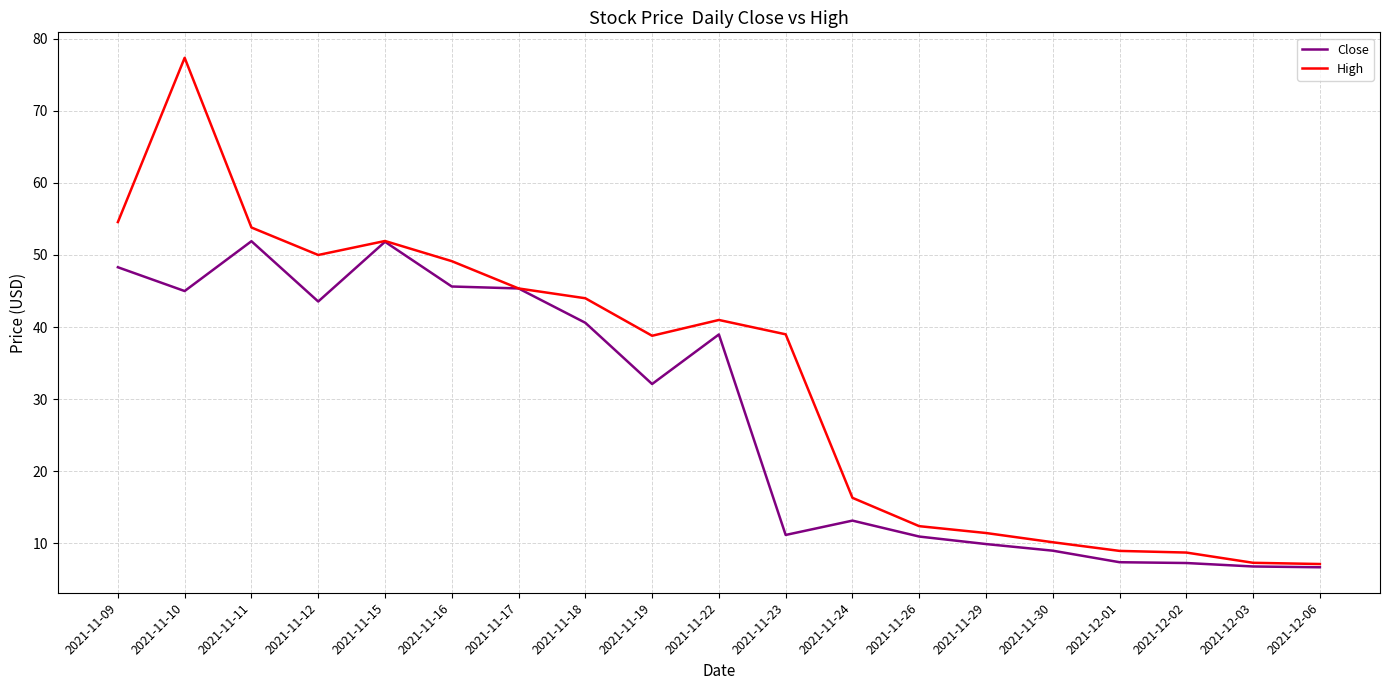

What position from the right is 2021-11-26?

7